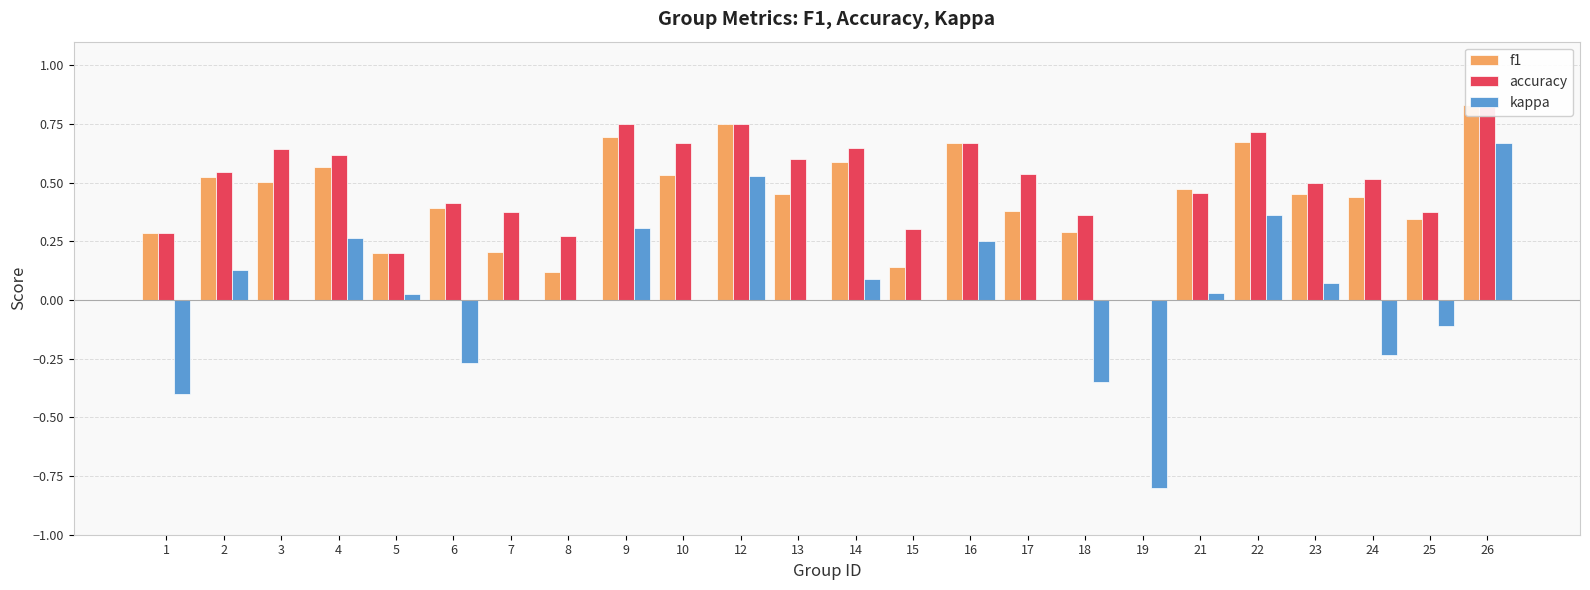

What is the difference between the maximum and minimum values in the accuracy series?

0.8